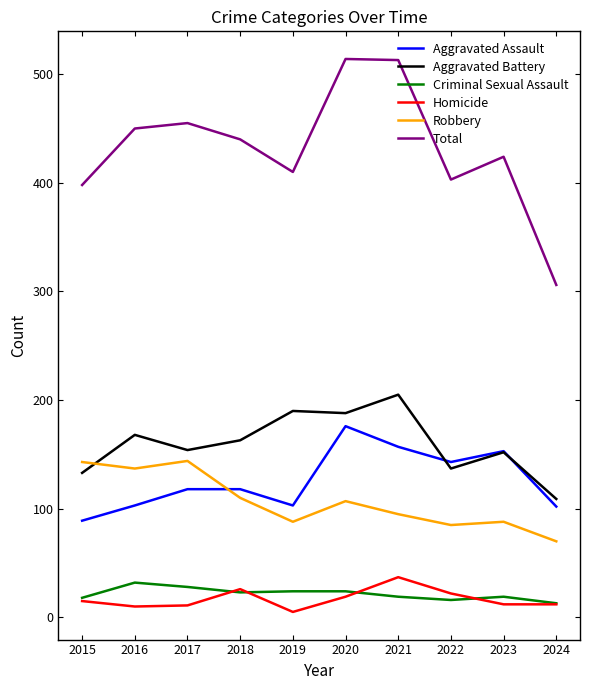

The value of Aggravated Assault at 2022 is 143. True or false?

True